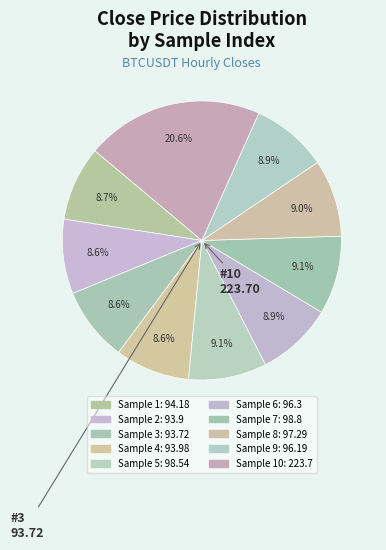

Count the number of slices in the pie.

10